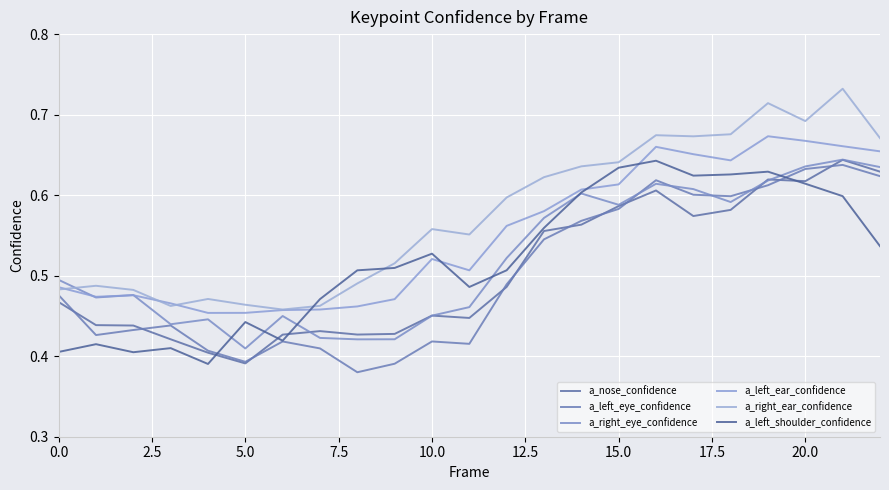

What are all the series names shown in the legend?

a_nose_confidence, a_left_eye_confidence, a_right_eye_confidence, a_left_ear_confidence, a_right_ear_confidence, a_left_shoulder_confidence